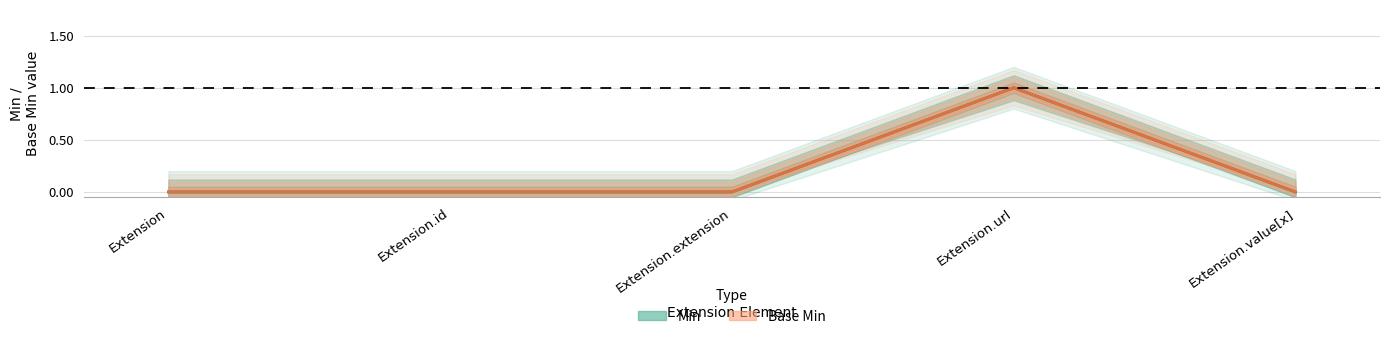

True or false: Base Min and Min cross at least once.

False